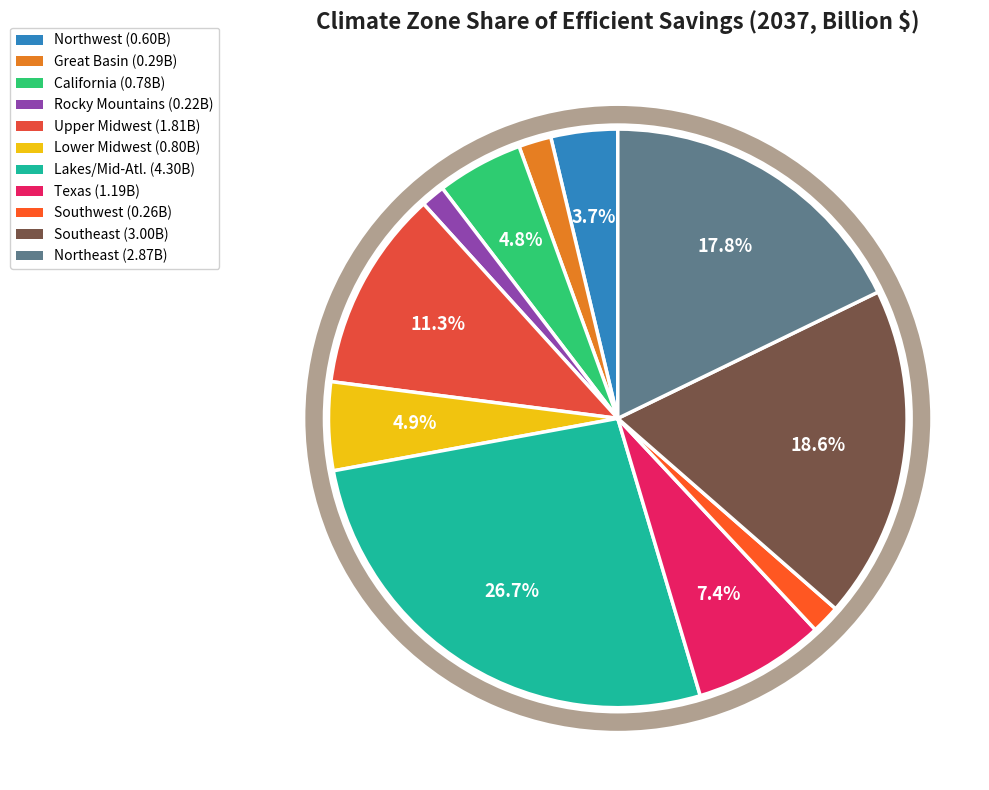

Which slice is the largest?

Lakes/Mid-Atl.